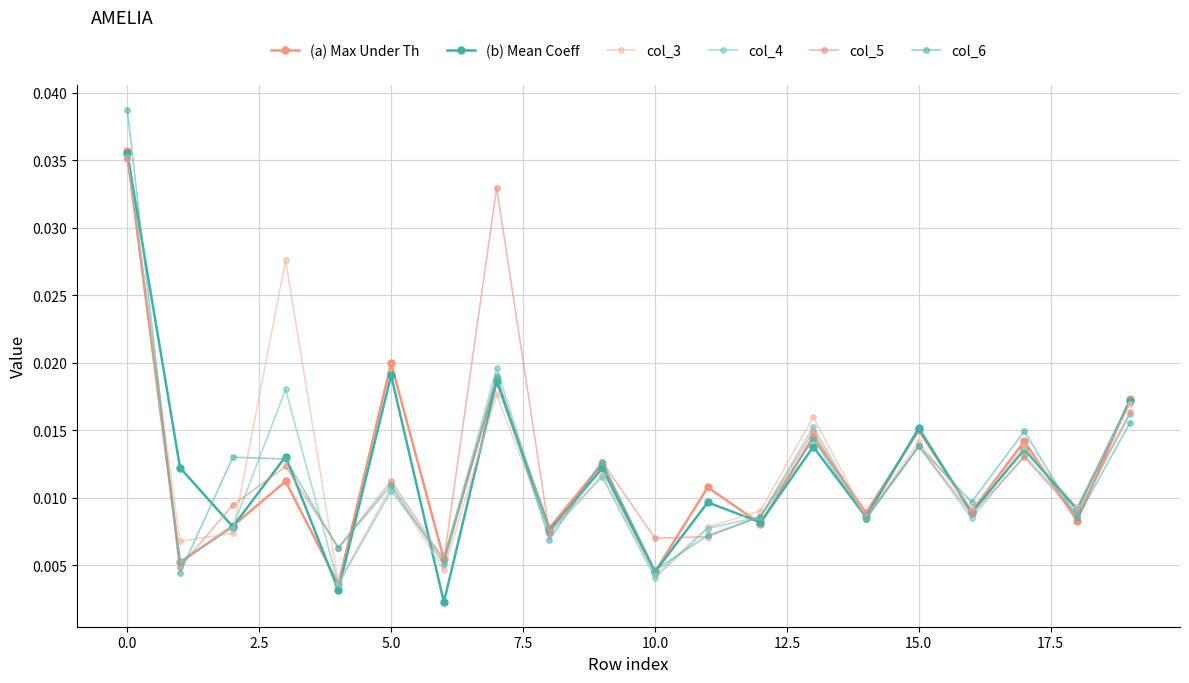

True or false: col_3 and col_5 intersect in this chart.

True